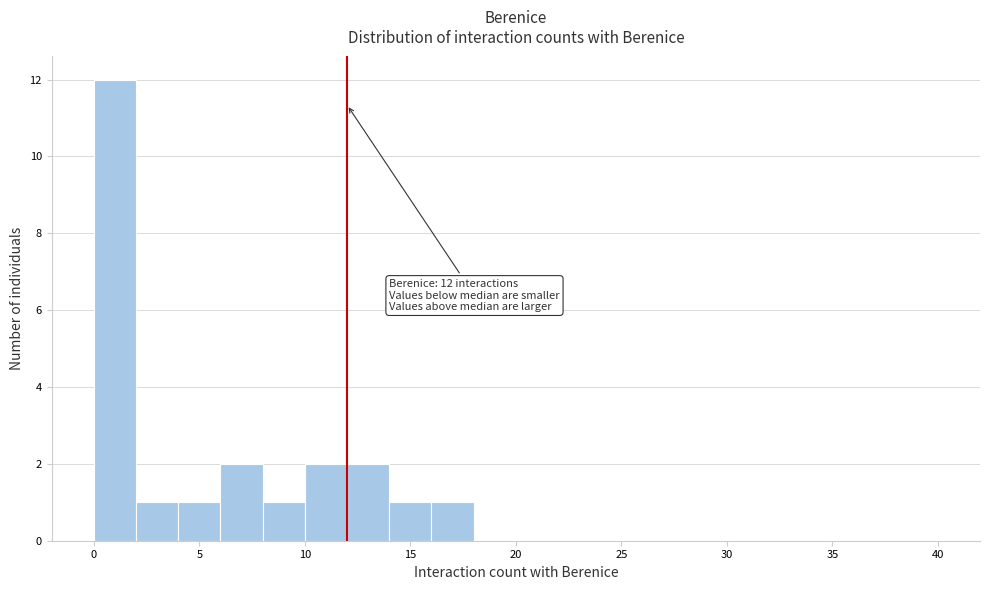

Over which range of the x-axis is the bar tallest?

0 to 2